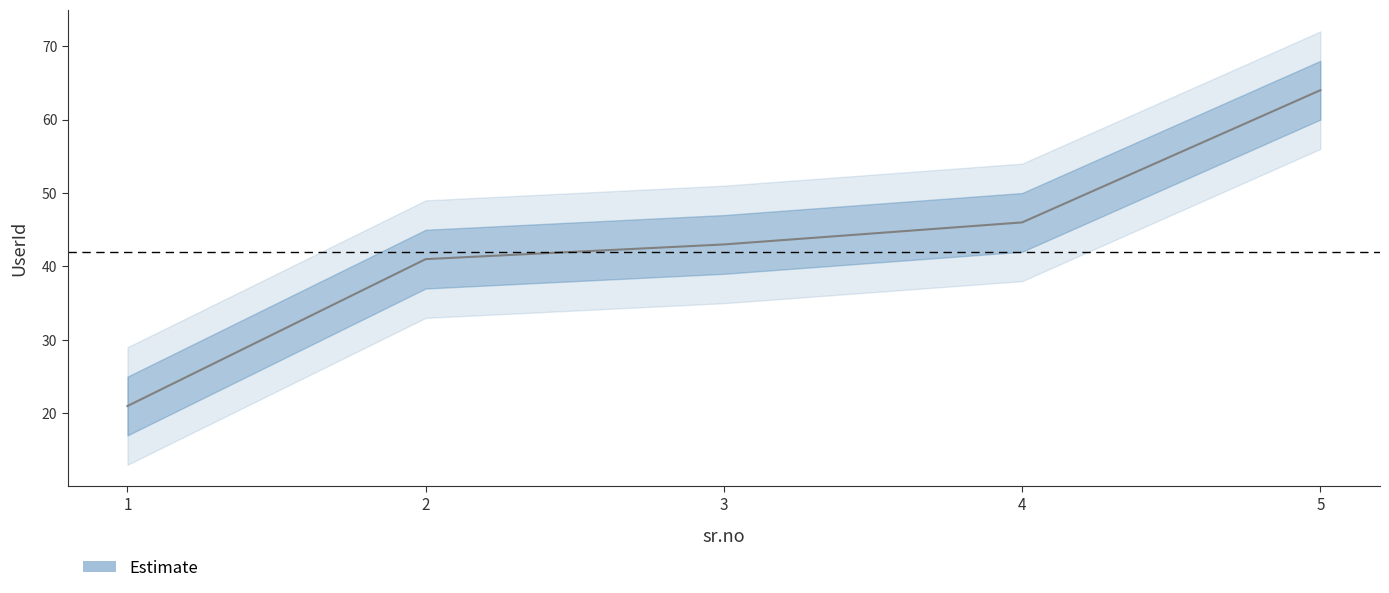

The value at 3 is 19. True or false?

False